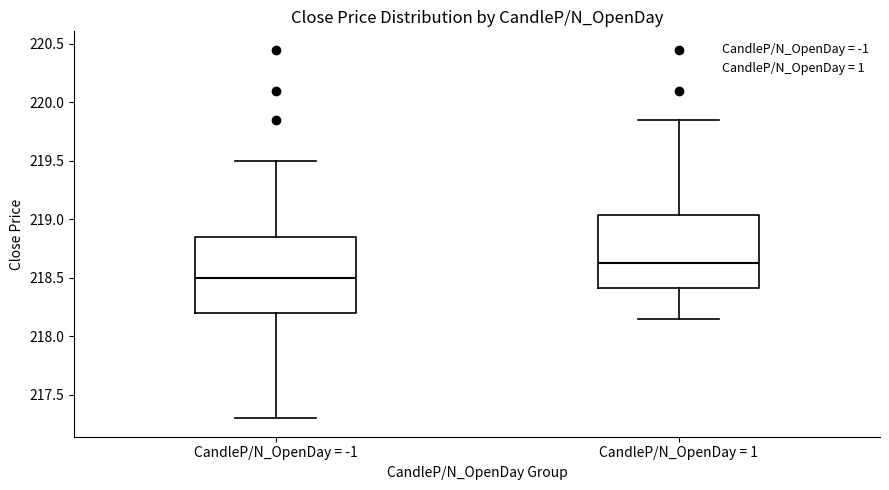

Reading left to right, read every box against the y-axis: the position of its median line, the range the box covers, and the ends of its whiskers. The values are not printed on the chart, so give them approximately, as read against the axis.

CandleP/N_OpenDay = -1: median 218.50, box 218.20 to 218.85, whiskers 217.30 to 219.50
CandleP/N_OpenDay = 1: median 218.65, box 218.40 to 219.05, whiskers 218.15 to 219.85